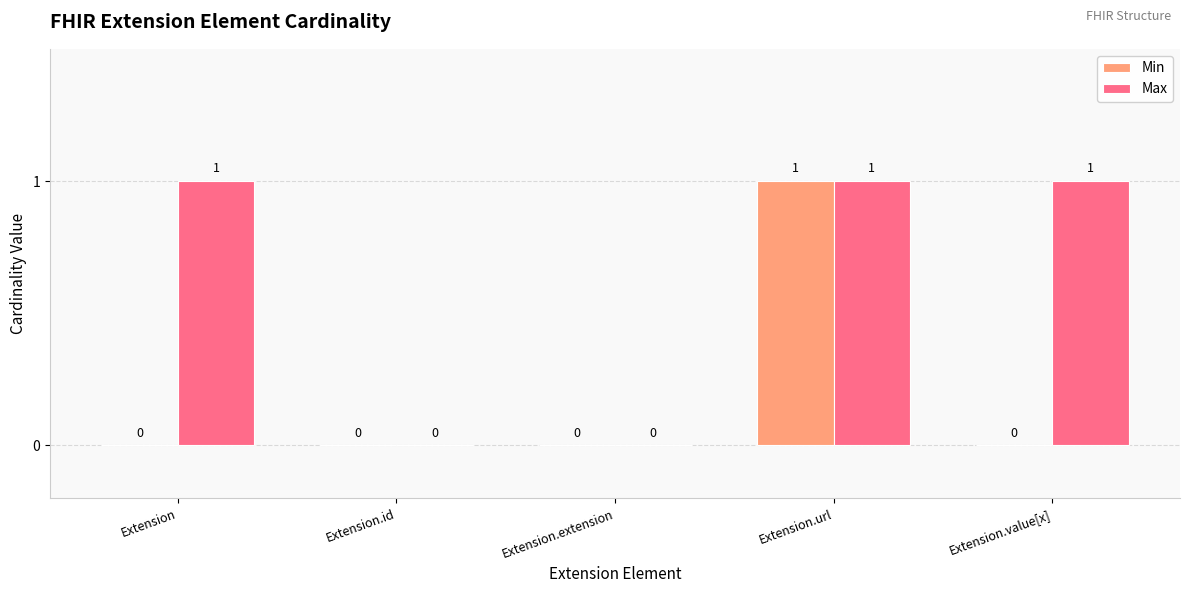

Is the value of Max at Extension greater than the value of Min at Extension.extension?

Yes